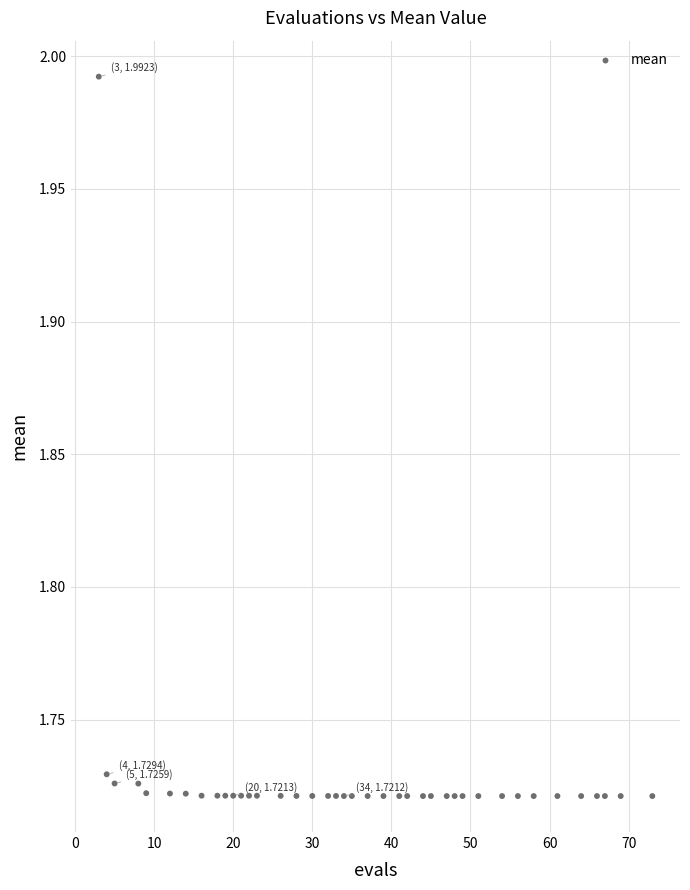

What is the range of X values (max minus min)?

70.0